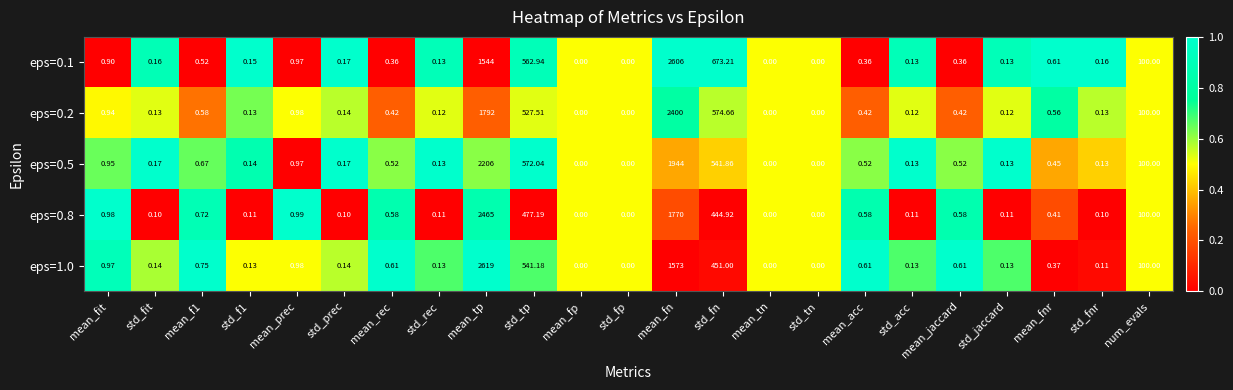

Is the value of eps=0.1 at mean_rec greater than the value of eps=0.5 at std_rec?

Yes